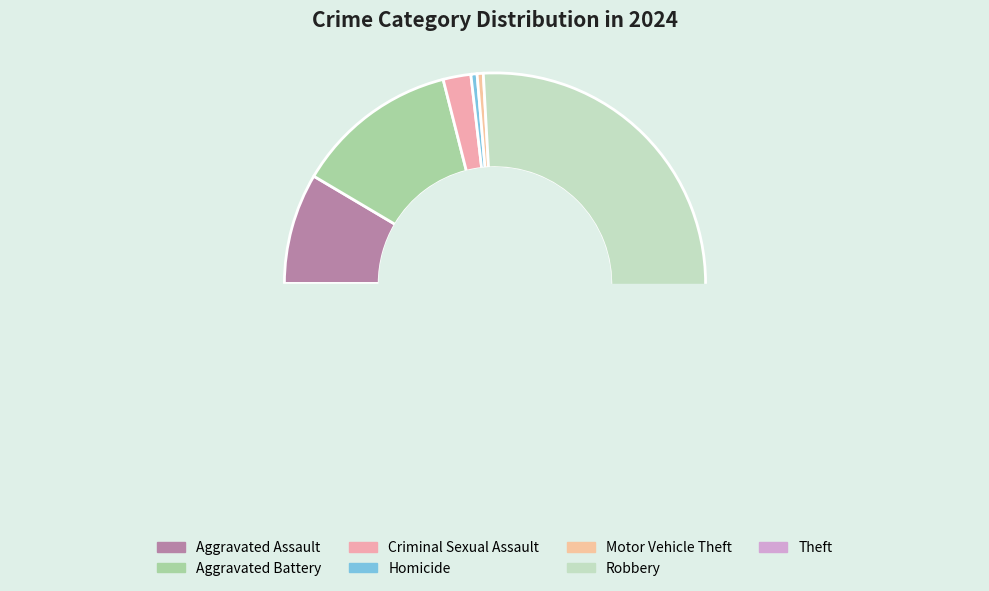

What is the change in value from Criminal Sexual Assault to Homicide?

-7